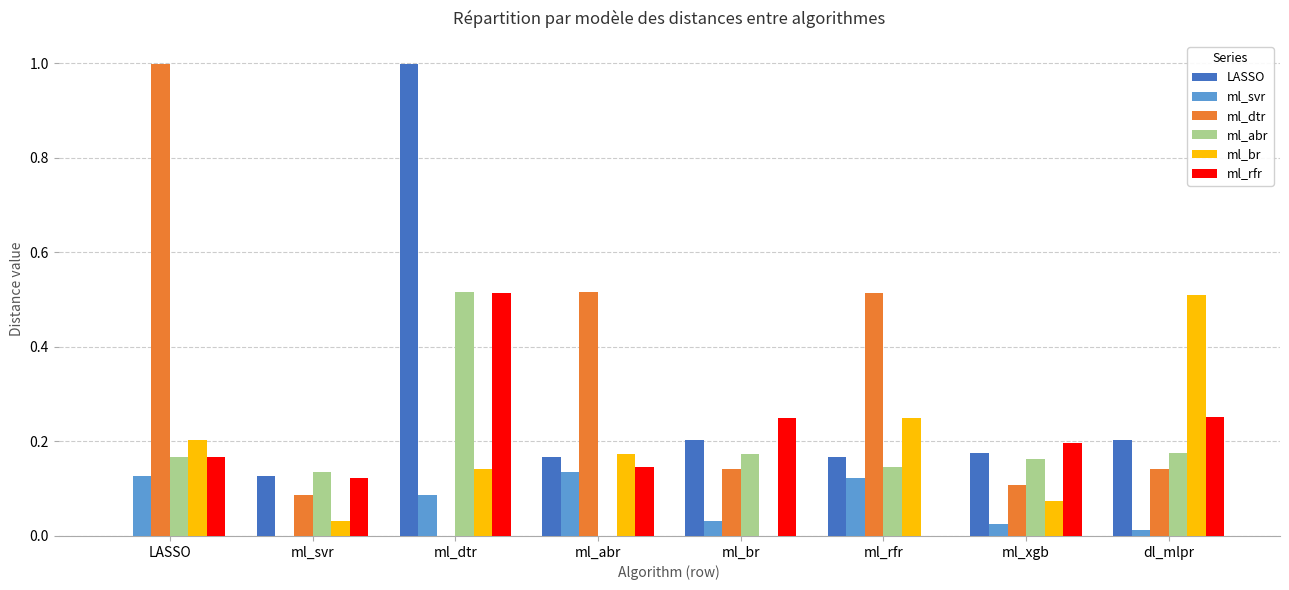

What is the sum of all ml_rfr values?

1.6